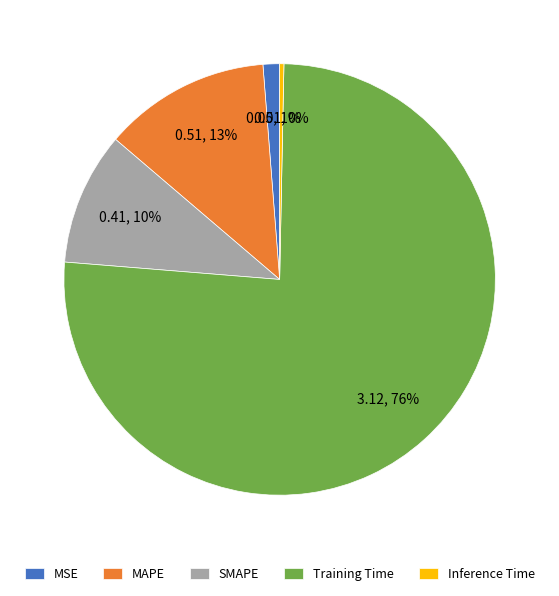

The Training Time slice represents 84% of the pie. True or false?

False